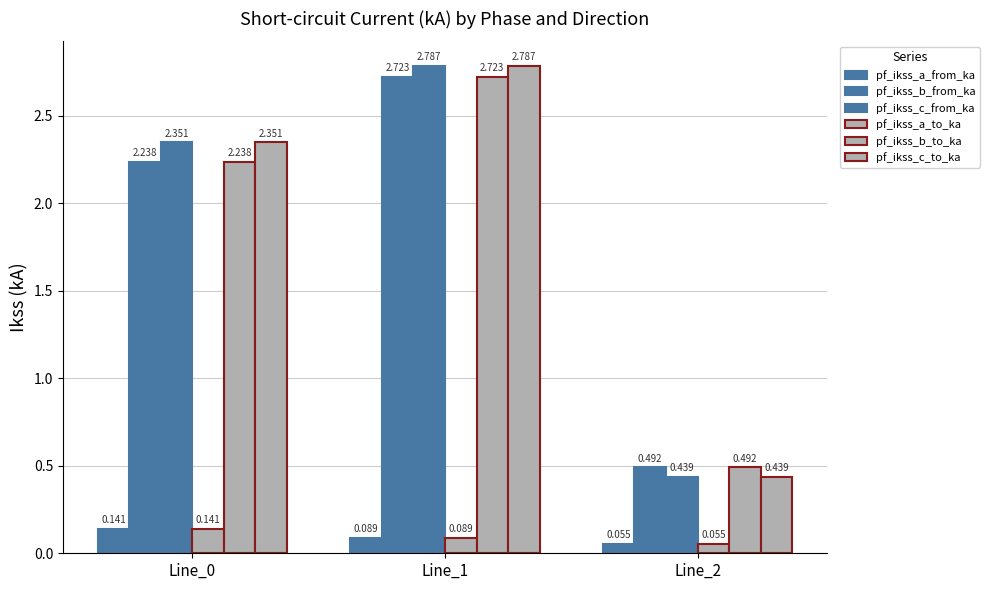

How many bars are there in total?

18